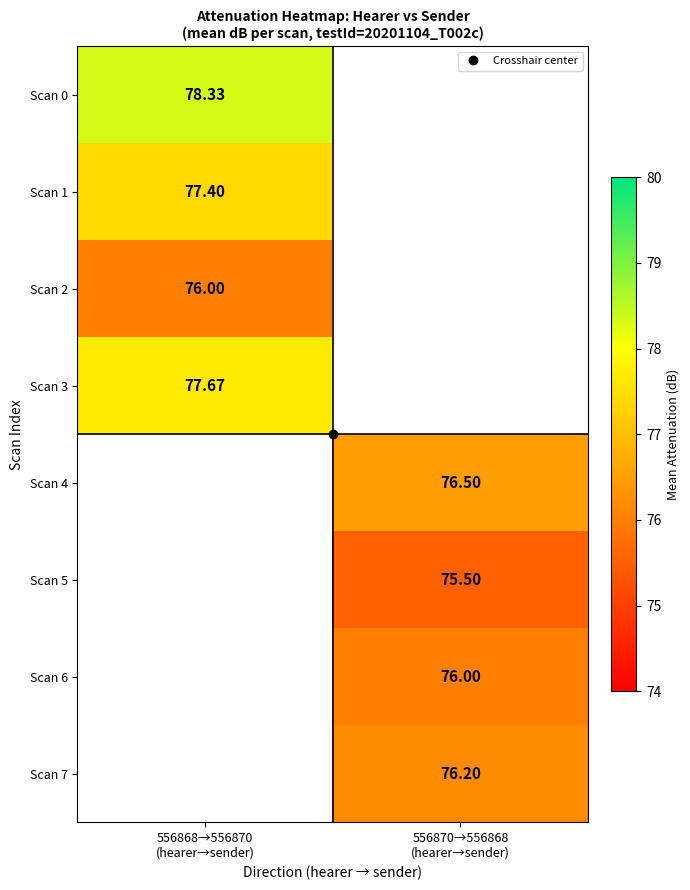

What is the lowest value of the Scan 3 series?

77.7